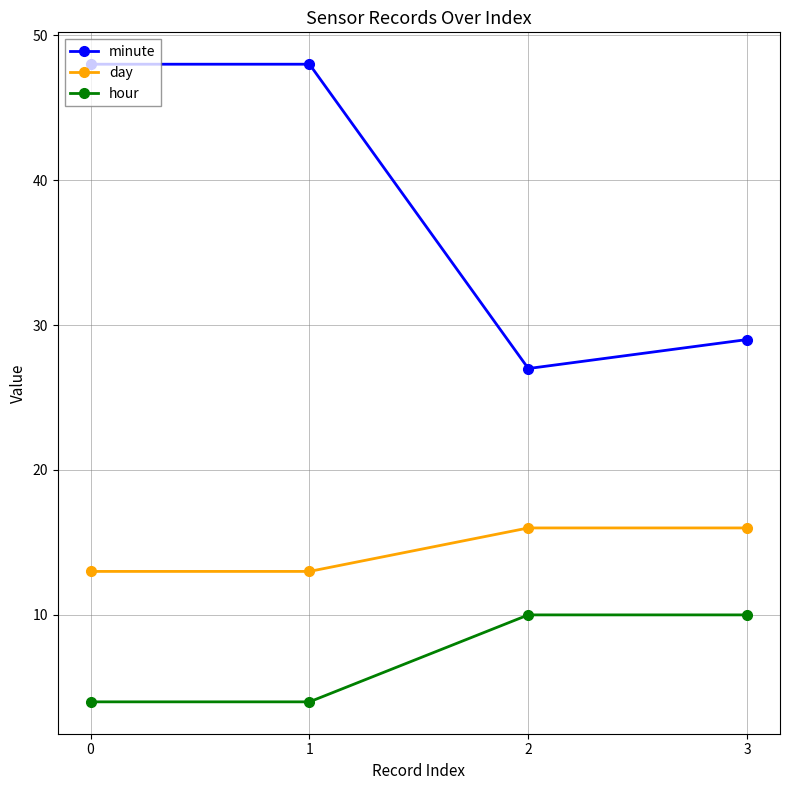

What is the sum of all minute values?

152